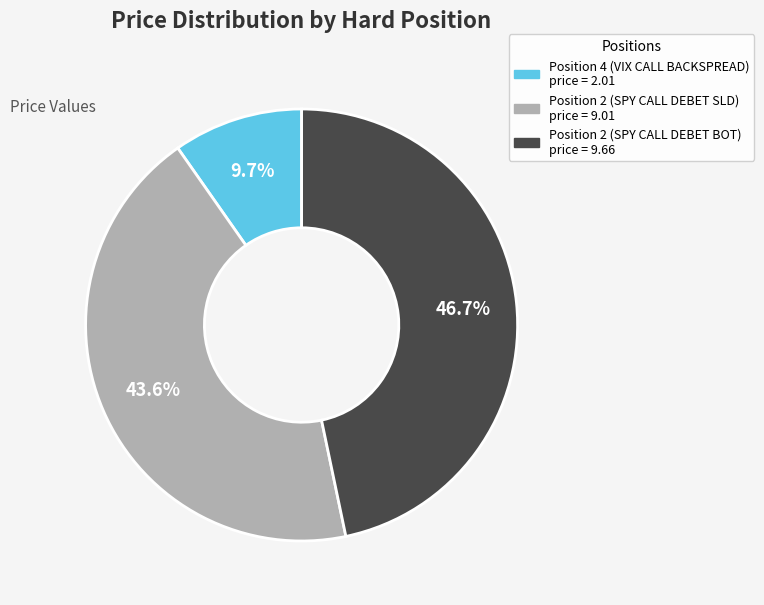

Is there a majority slice in this chart?

No